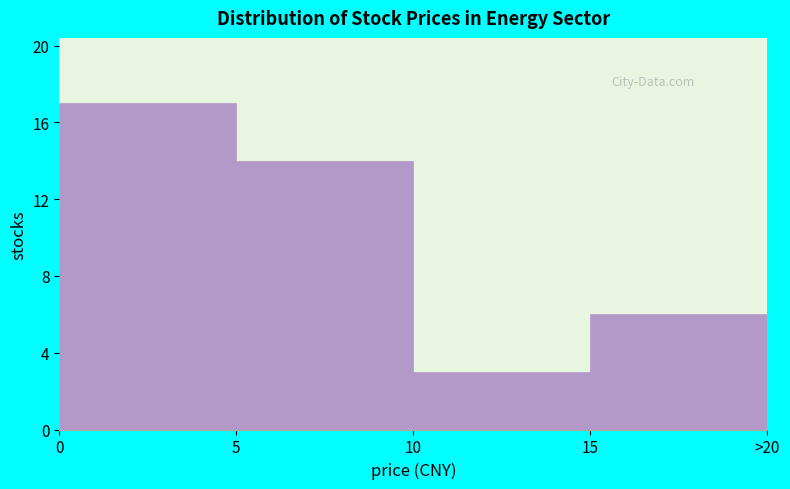

Reading left to right, list all the values displayed in this chart.

17	14	3	6